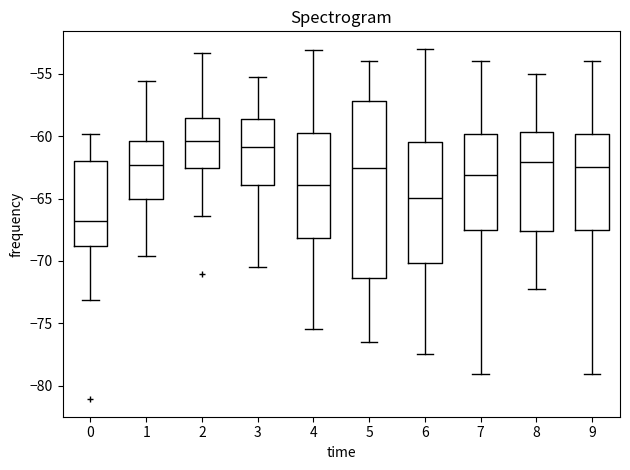

Reading left to right, transcribe this box plot: for each box, give where its median line is, the range the box spans, and where its two whiskers end, as read against the y-axis. The values are not printed on the chart, so give them approximately, as read against the axis.

0: median -67.0, box -69.0 to -62.0, whiskers -73.0 to -60.0
1: median -62.5, box -65.0 to -60.5, whiskers -69.5 to -55.5
2: median -60.5, box -62.5 to -58.5, whiskers -66.5 to -53.5
3: median -61.0, box -64.0 to -58.5, whiskers -70.5 to -55.0
4: median -64.0, box -68.0 to -59.5, whiskers -75.5 to -53.0
5: median -62.5, box -71.5 to -57.0, whiskers -76.5 to -54.0
6: median -65.0, box -70.0 to -60.5, whiskers -77.5 to -53.0
7: median -63.0, box -67.5 to -60.0, whiskers -79.0 to -54.0
8: median -62.0, box -67.5 to -59.5, whiskers -72.0 to -55.0
9: median -62.5, box -67.5 to -60.0, whiskers -79.0 to -54.0